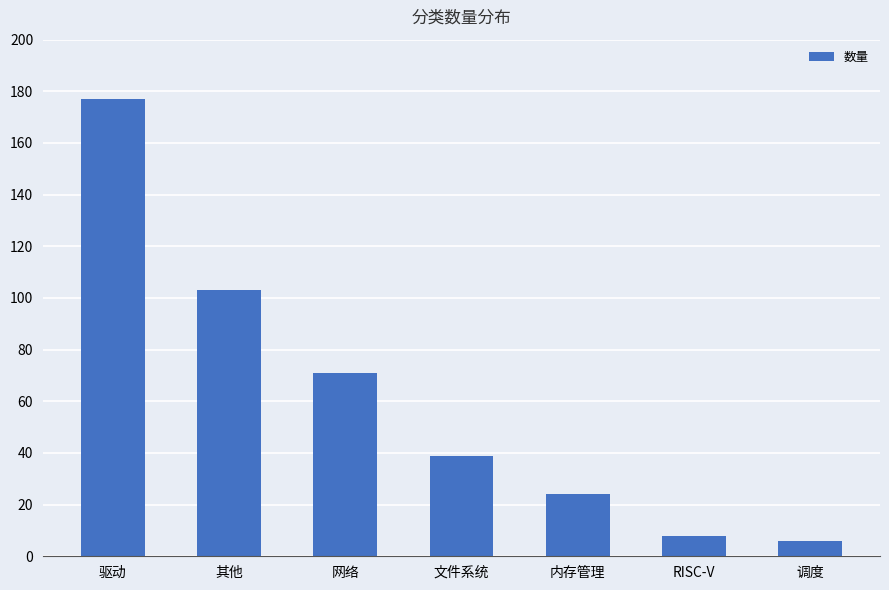

True or false: the data shows 22 at 文件系统.

False